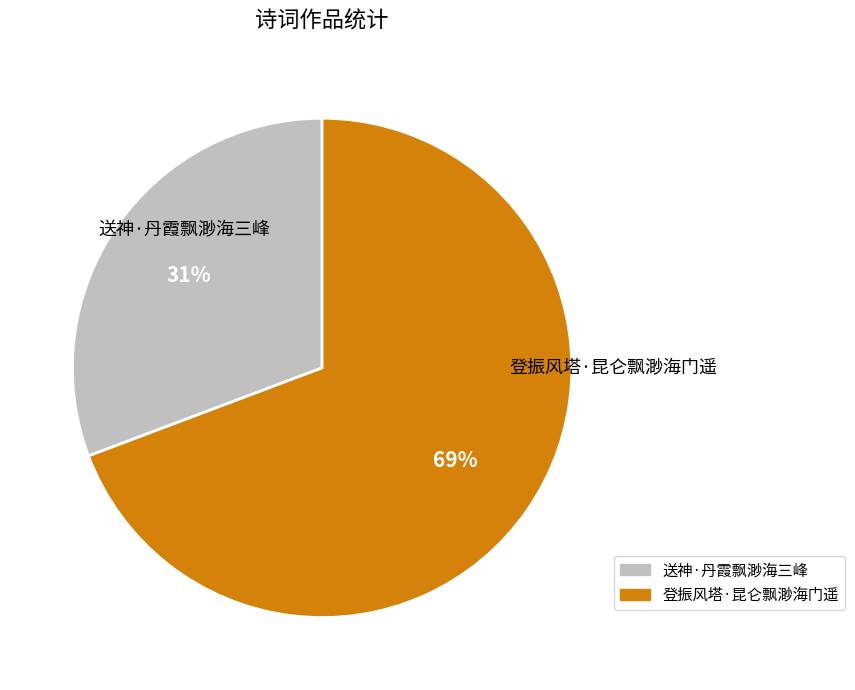

To the nearest percent, what is the average slice percentage?

50%